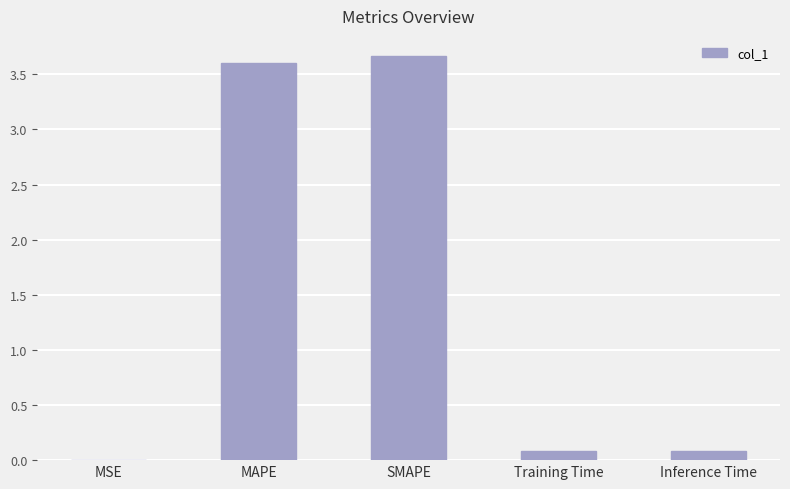

The value at SMAPE is 3.7. True or false?

True